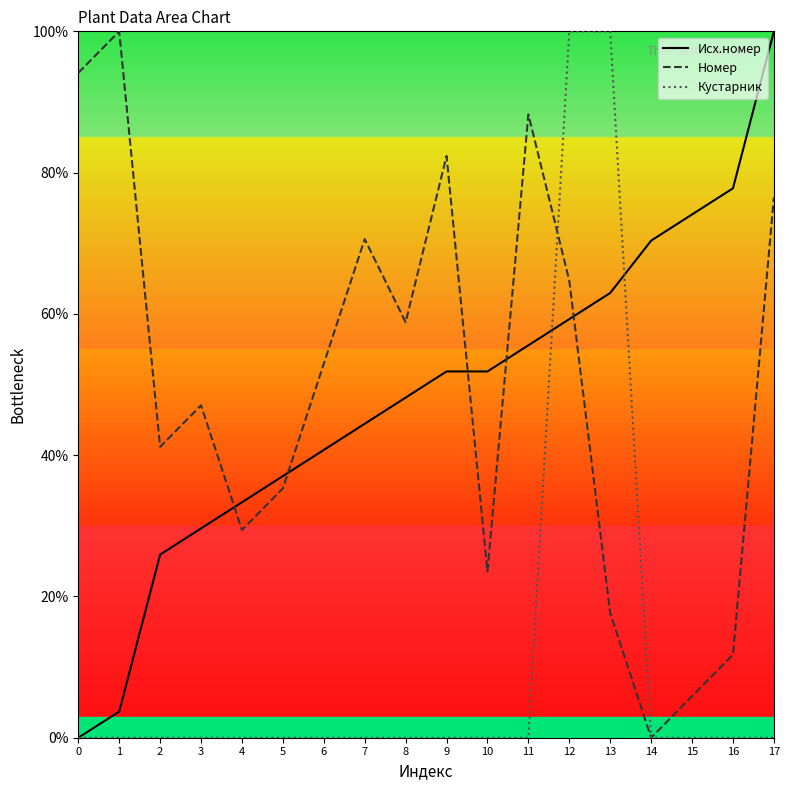

The value of Кустарник at 17 is 65.8. True or false?

False